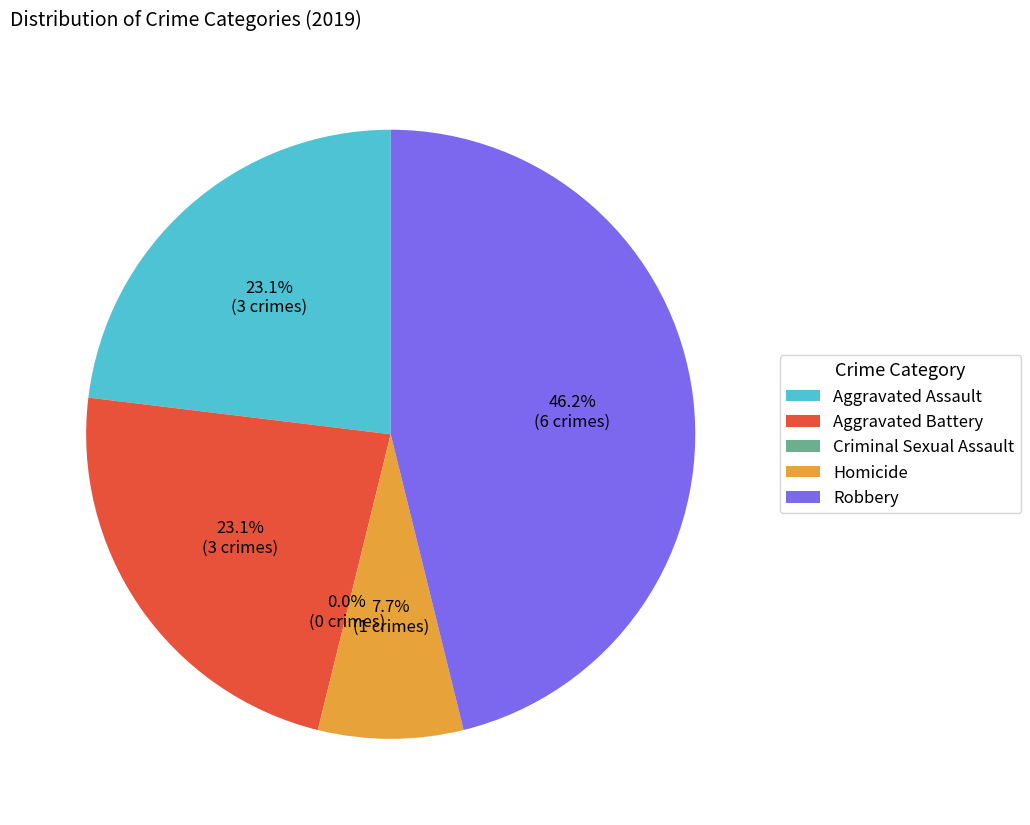

Count the number of slices in the pie.

5